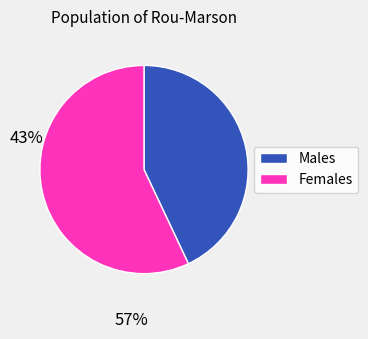

Rank the categories by value from highest to lowest.

Females, Males